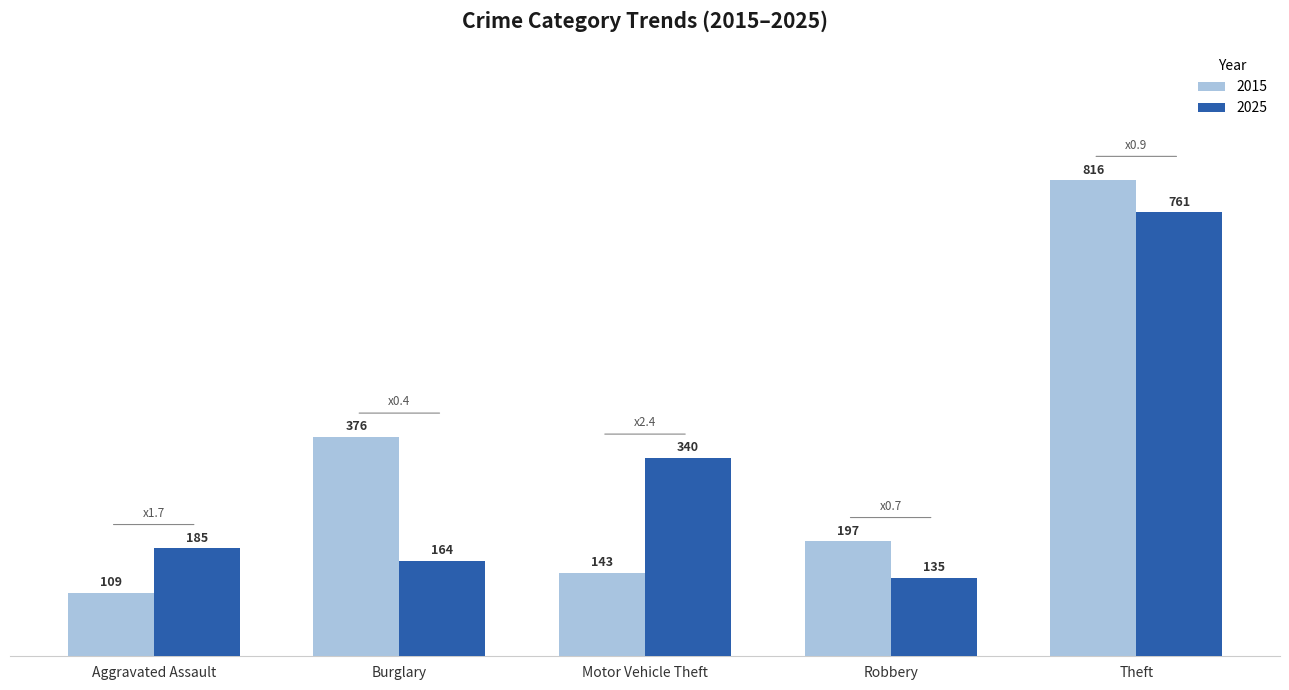

Reading right to left, list all the values displayed in this chart.

2015: Theft=816	Robbery=197	Motor Vehicle Theft=143	Burglary=376	Aggravated Assault=109
2025: Theft=761	Robbery=135	Motor Vehicle Theft=340	Burglary=164	Aggravated Assault=185